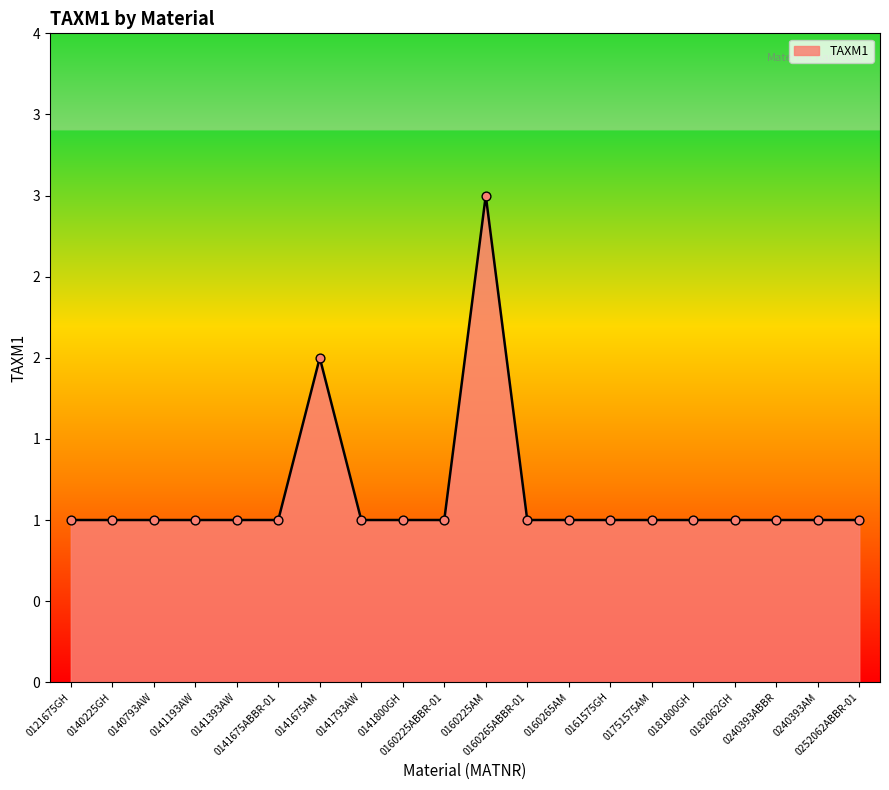

Approximately how many times larger is the value at 0141393AW compared to 0141675ABBR-01?

1.0